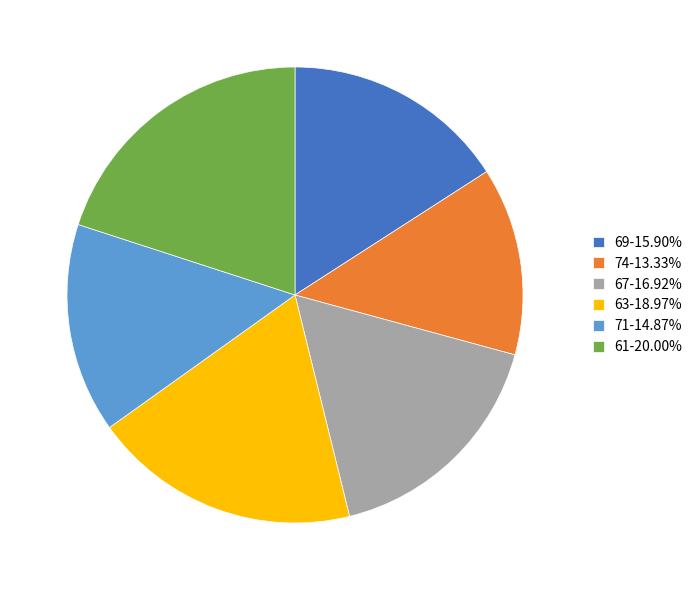

How many segments does this pie chart have?

6